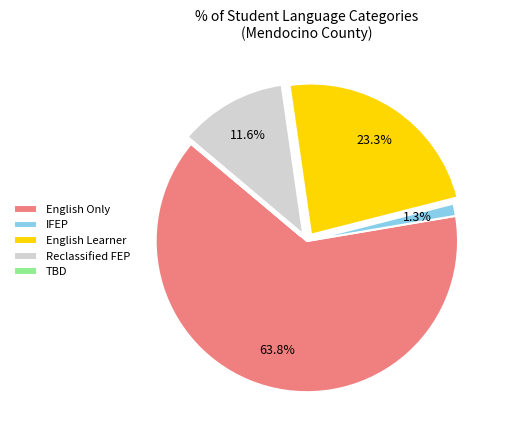

Combined, do English Learner and Reclassified FEP account for over 50%?

No